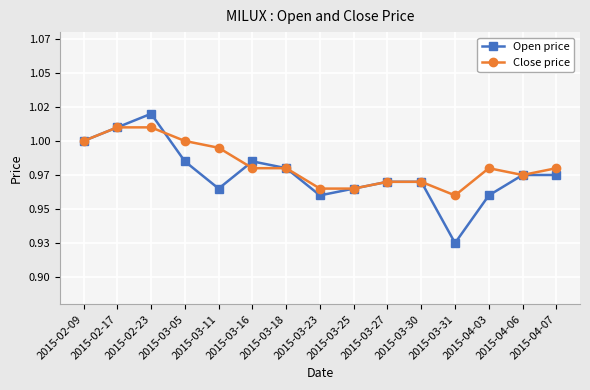

At which label does Close price reach its minimum?

2015-03-31